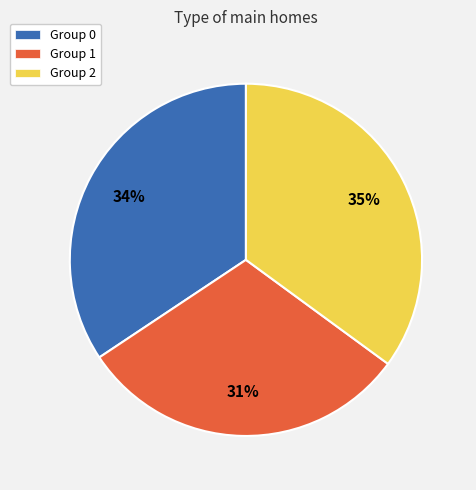

Is the sum of Group 0 and Group 1 greater than half?

Yes